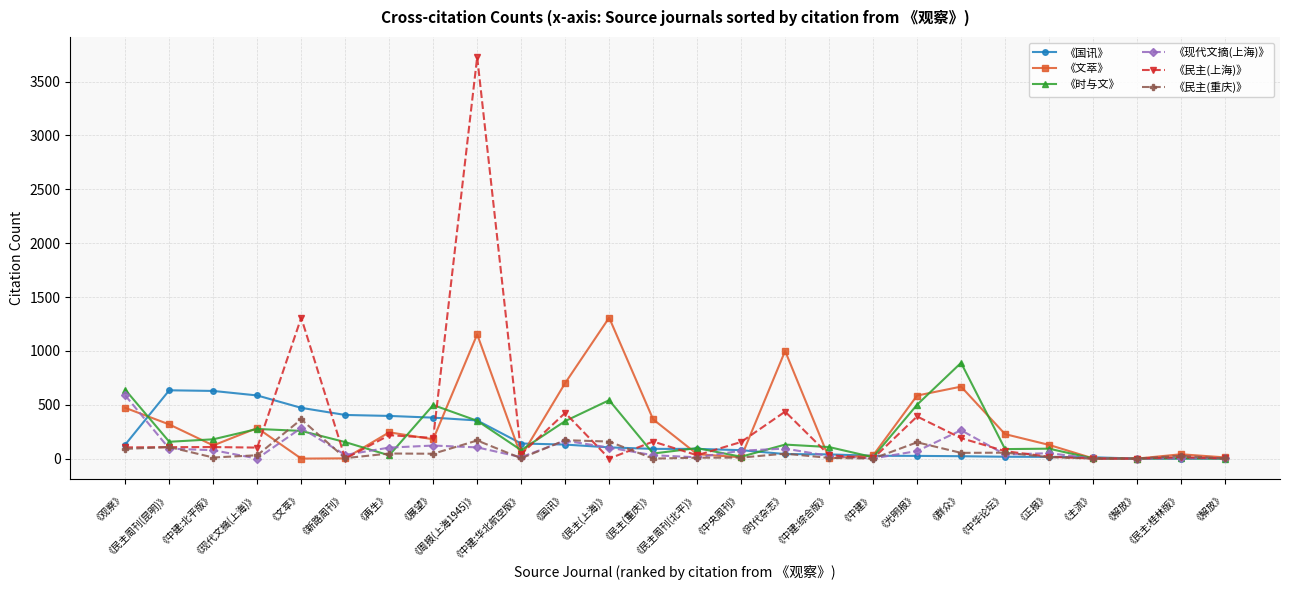

True or false: 《时与文》 and 《民主(重庆)》 intersect in this chart.

True